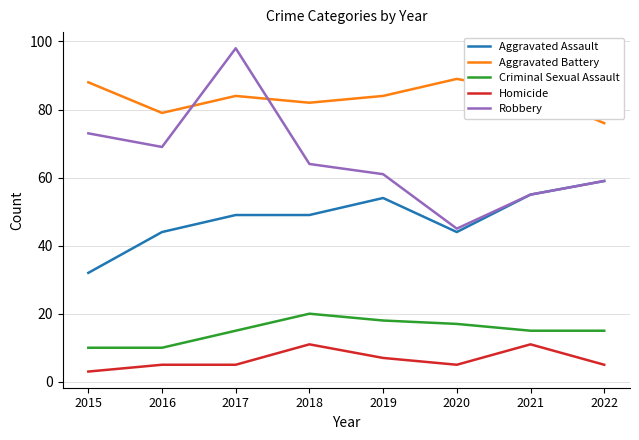

Is the value of Aggravated Battery at 2021 greater than the value of Robbery at 2020?

Yes